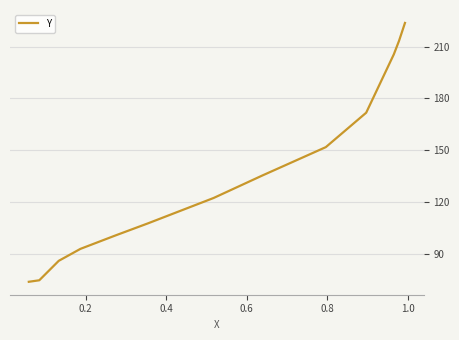

What is the difference between the maximum and minimum values?

150.0